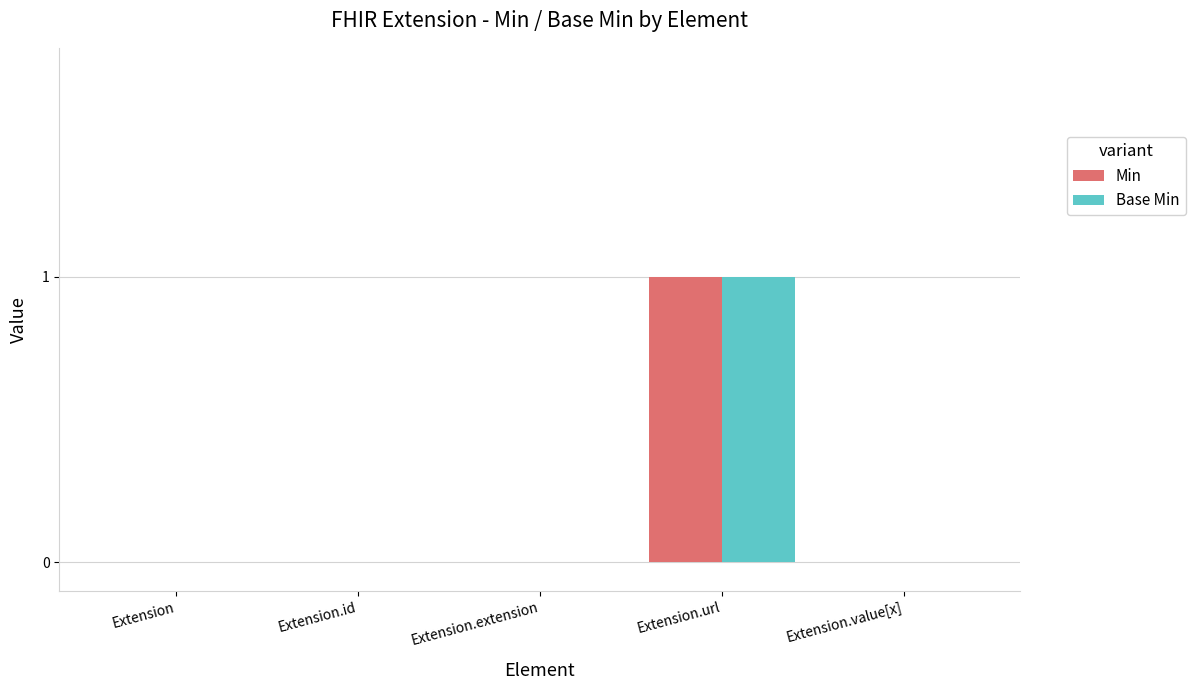

The Min series shows 1 at Extension. True or false?

False